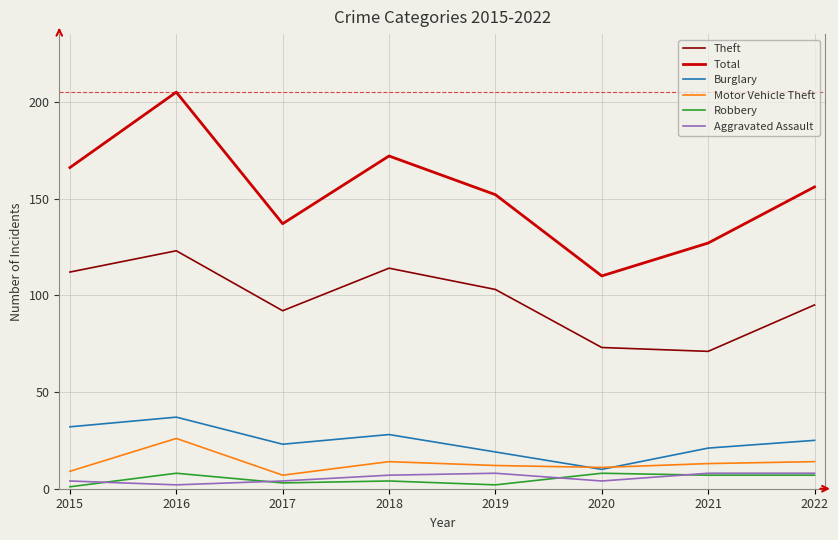

Is the value of Aggravated Assault at 2017 greater than the value of Total at 2017?

No